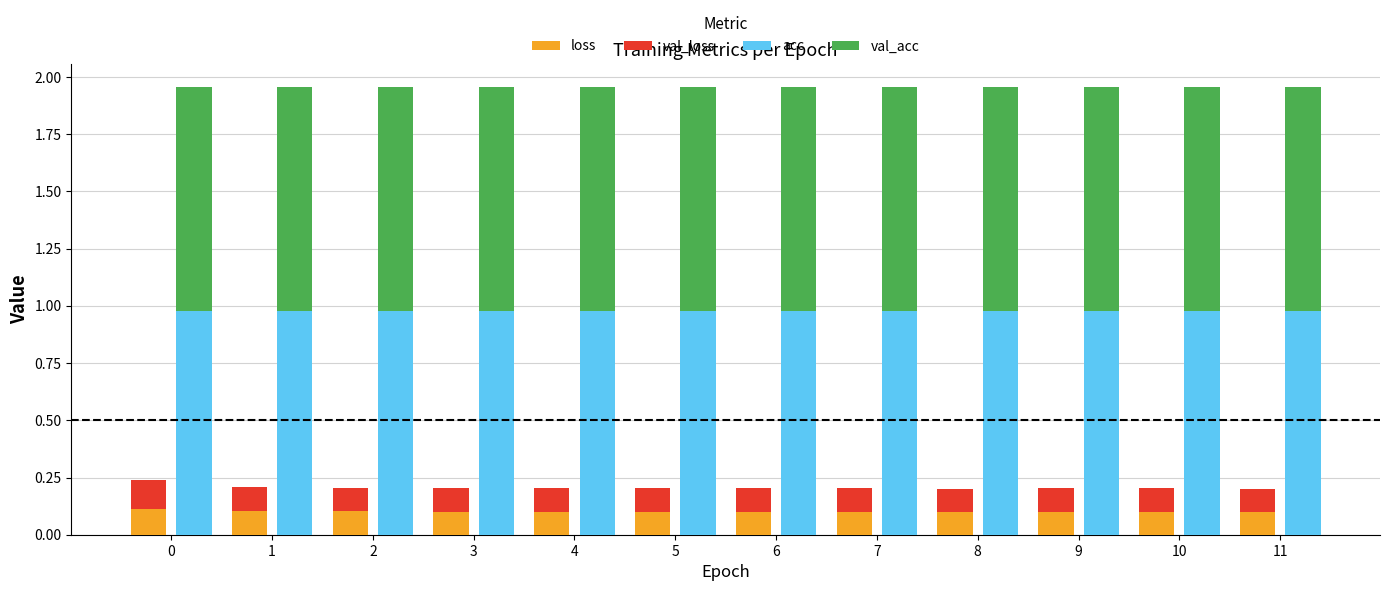

Reading left to right, what are all the values shown in this chart?

loss: 0=0.1	1=0.1	2=0.1	3=0.1	4=0.1	5=0.1	6=0.1	7=0.1	8=0.1	9=0.1	10=0.1	11=0.1
val_loss: 0=0.1	1=0.1	2=0.1	3=0.1	4=0.1	5=0.1	6=0.1	7=0.1	8=0.1	9=0.1	10=0.1	11=0.1
acc: 0=1.0	1=1.0	2=1.0	3=1.0	4=1.0	5=1.0	6=1.0	7=1.0	8=1.0	9=1.0	10=1.0	11=1.0
val_acc: 0=1.0	1=1.0	2=1.0	3=1.0	4=1.0	5=1.0	6=1.0	7=1.0	8=1.0	9=1.0	10=1.0	11=1.0